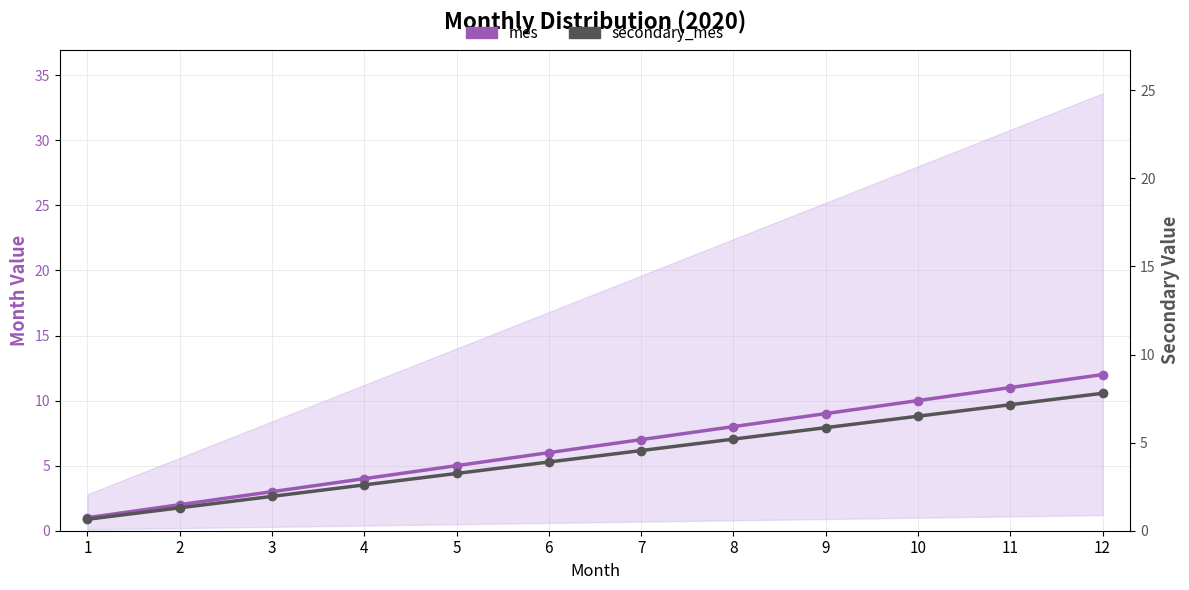

Where is secondary_mes nearest to the value 4?

6